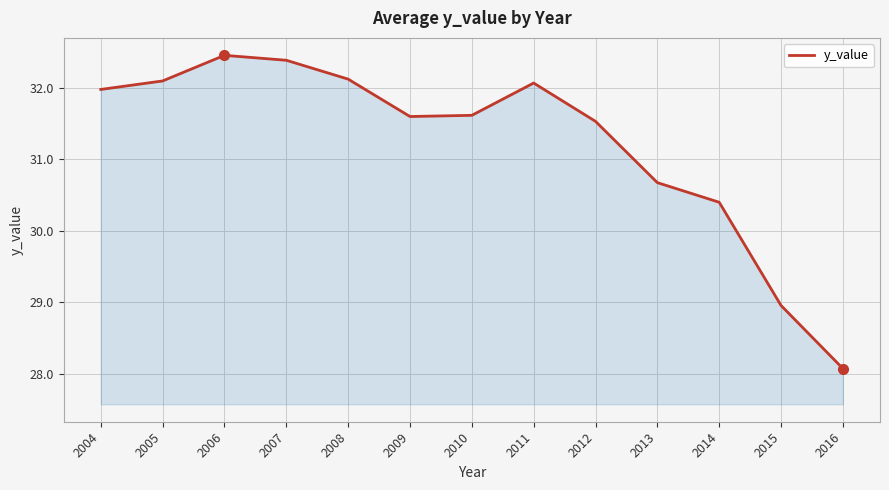

What is the change in value from 2007 to 2014?

-2.0